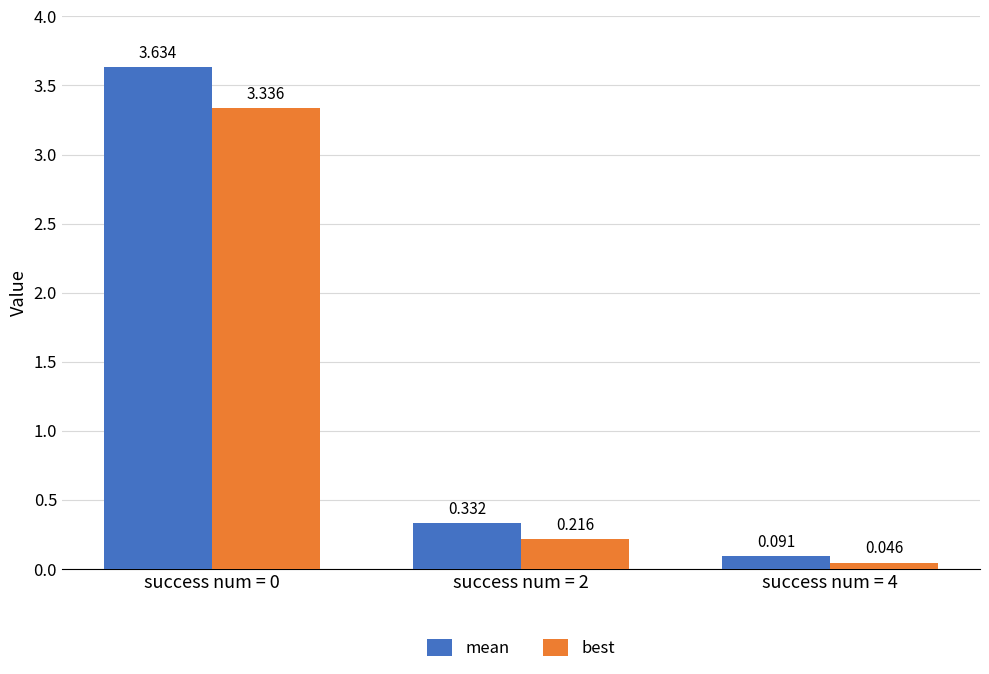

List the series in order of their overall mean, lowest first.

best, mean